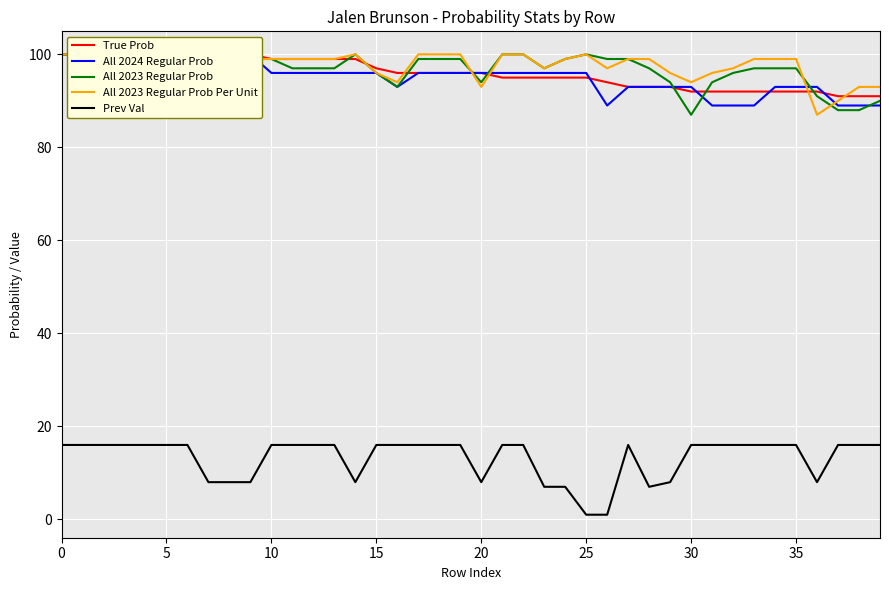

True or false: True Prob and Prev Val intersect in this chart.

False